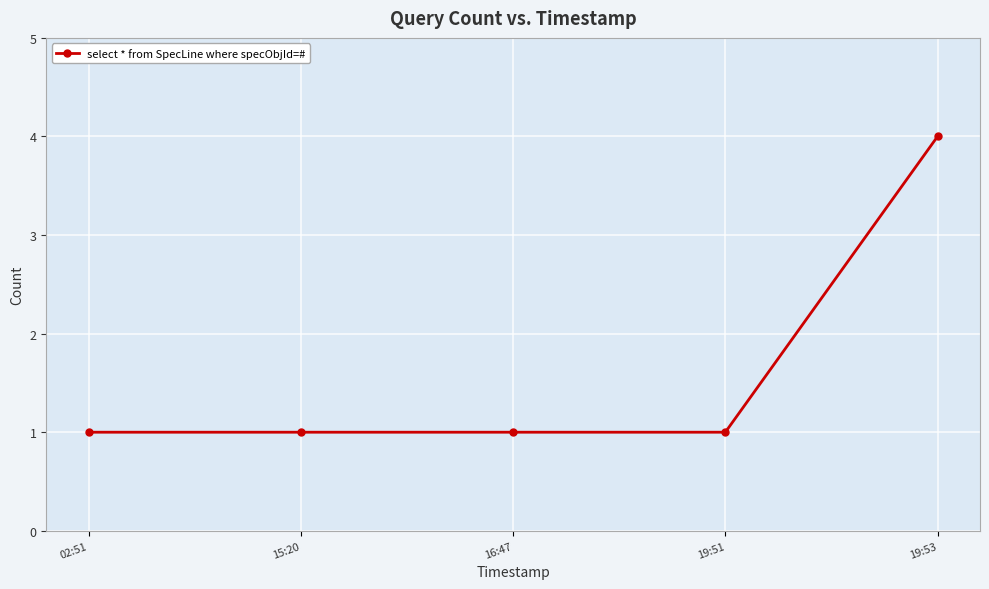

Does the chart have visible grid lines?

Yes